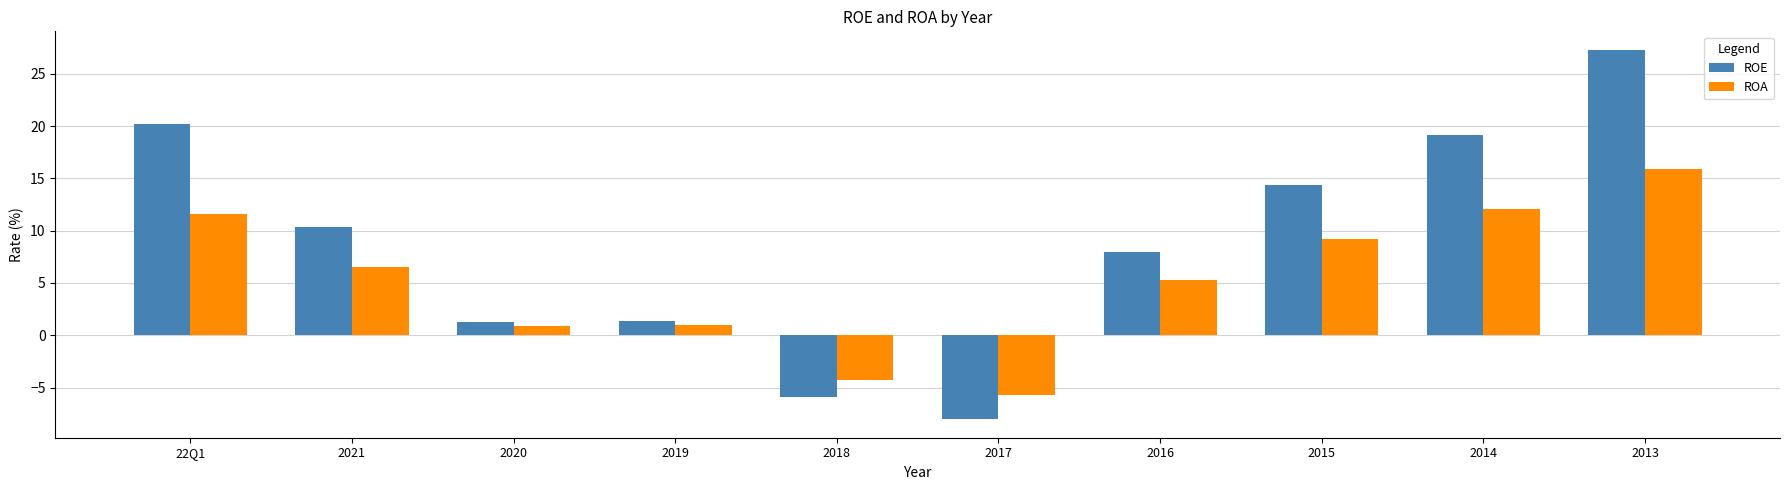

Is it true that ROA equals 5.3 at 2016?

True